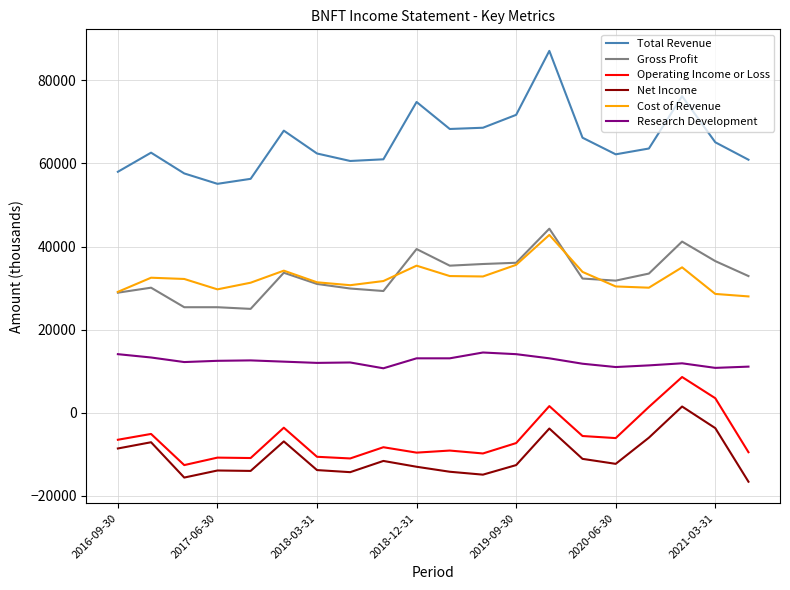

What is the greatest value displayed?

87100